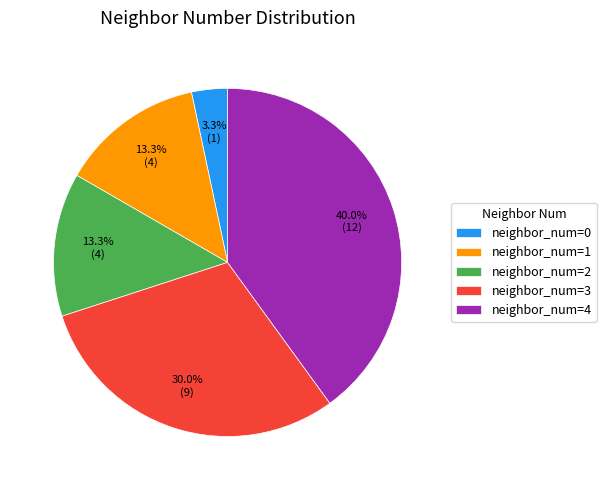

Is there a majority slice in this chart?

No